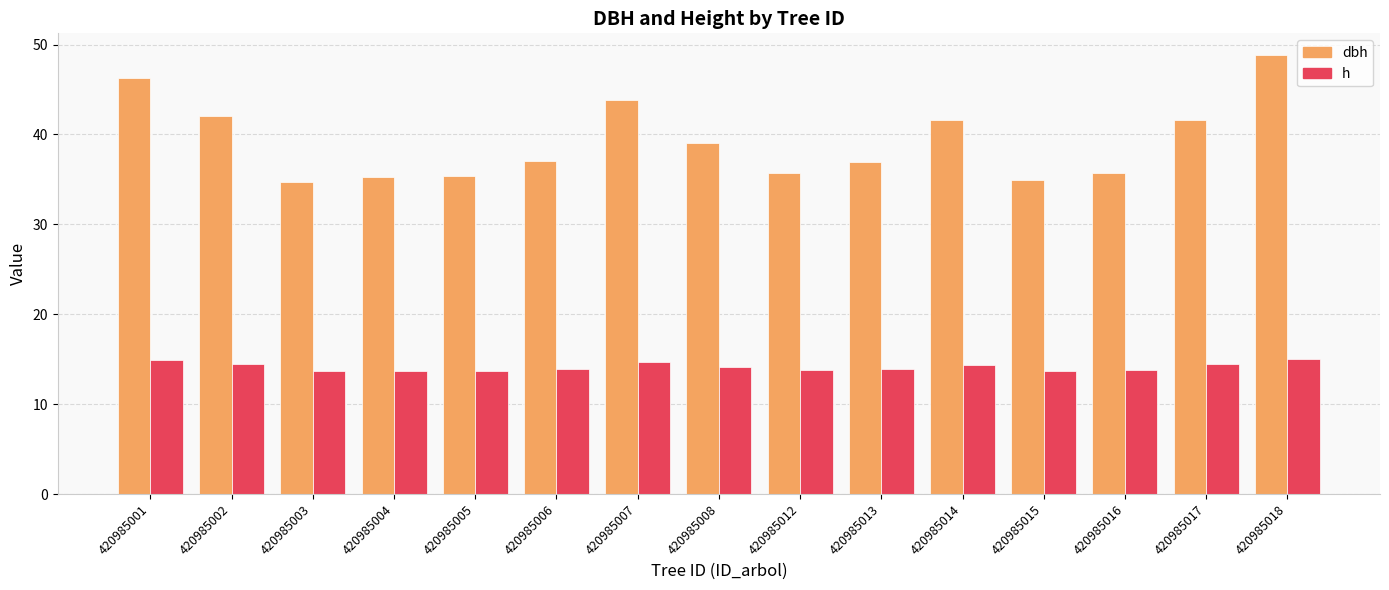

At which label does dbh reach its peak?

420985018